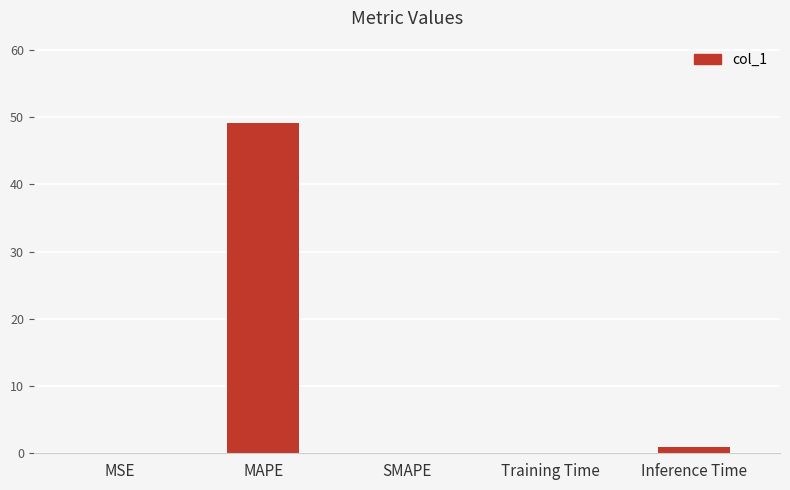

Which category has the highest value across all series?

MAPE